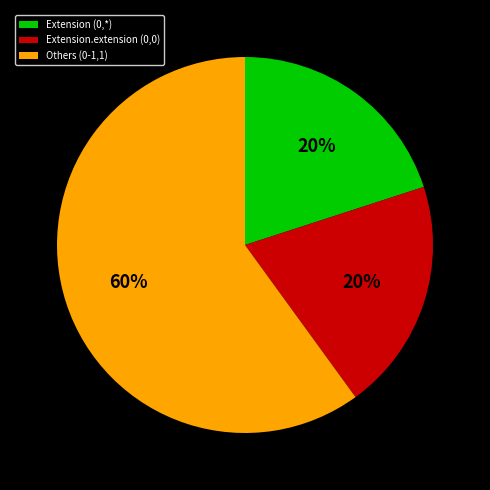

Is it true that Extension.extension (0,0) is 31% of the pie?

False